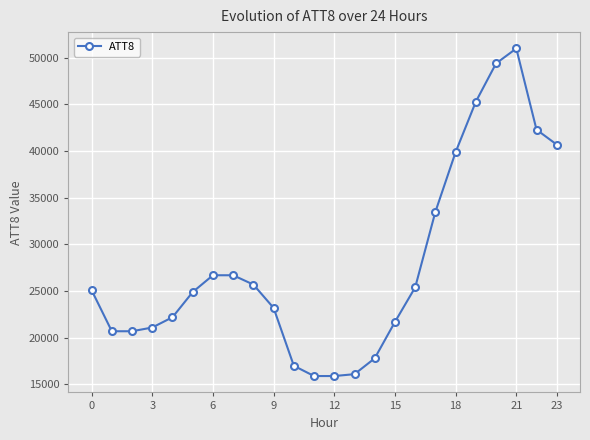

What is the difference between the maximum and second lowest values?

35100